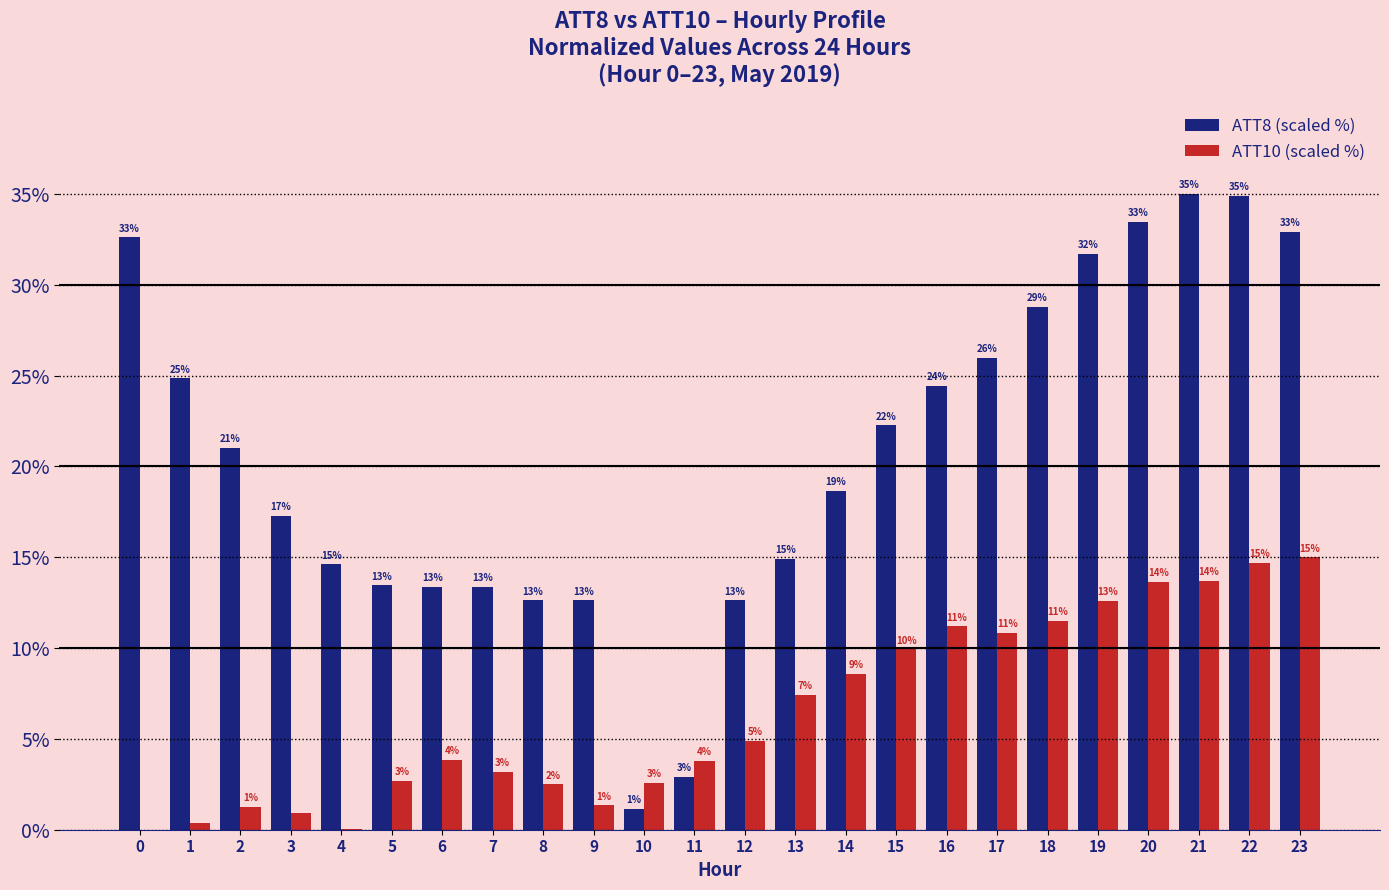

Rank the series at 23 from lowest to highest value.

ATT10 (scaled %), ATT8 (scaled %)